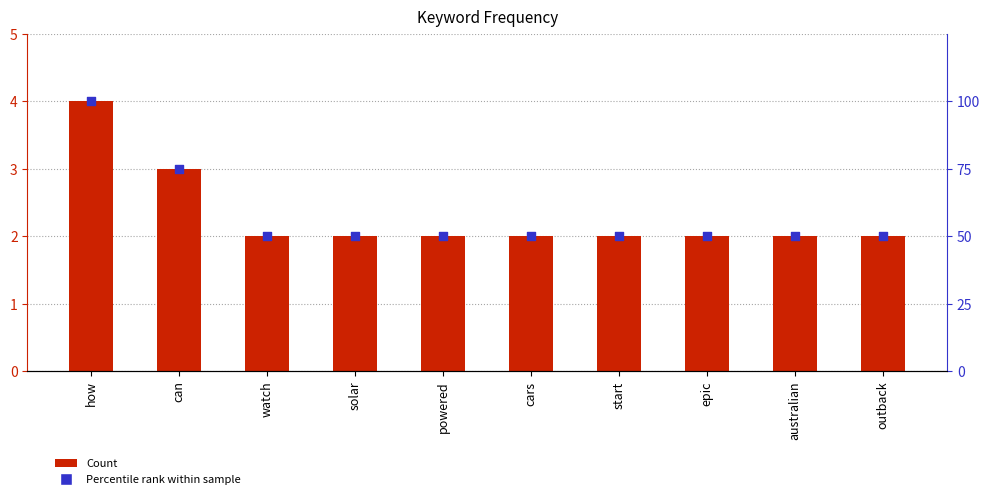

At how many categories does at least one series exceed 38?

10